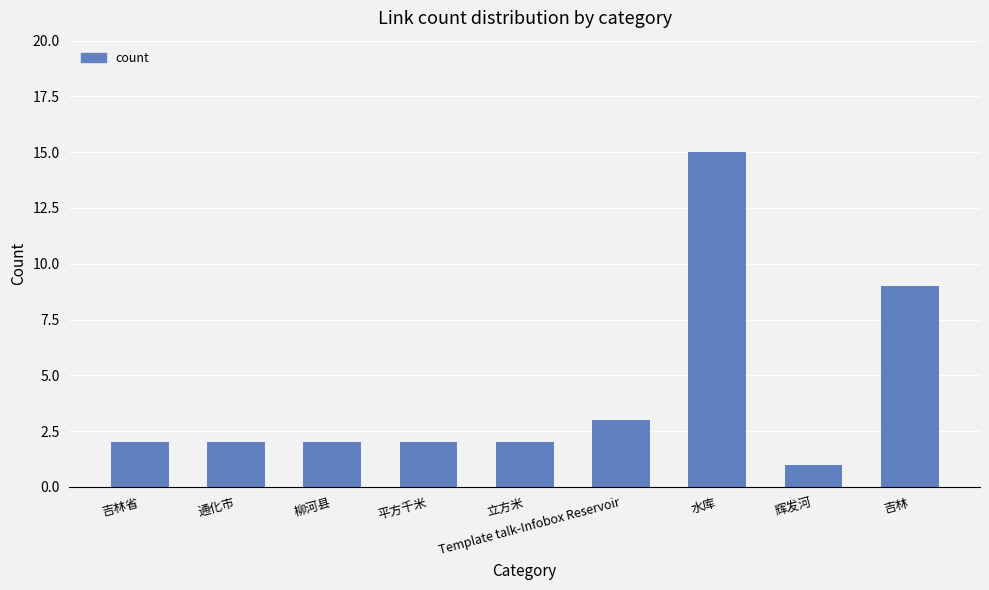

Is it true that the value at 柳河县 is 2?

True